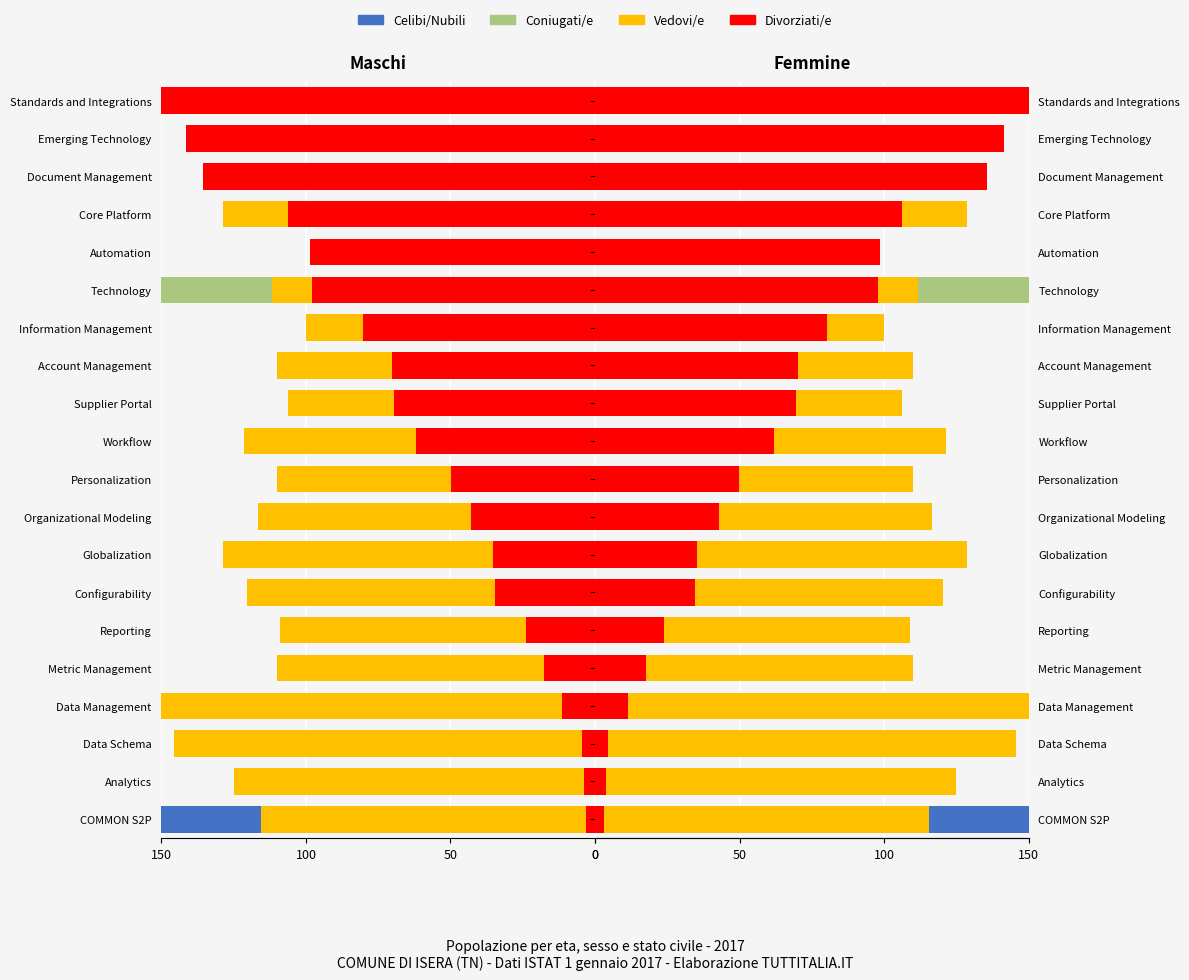

How many groups of bars are there?

20